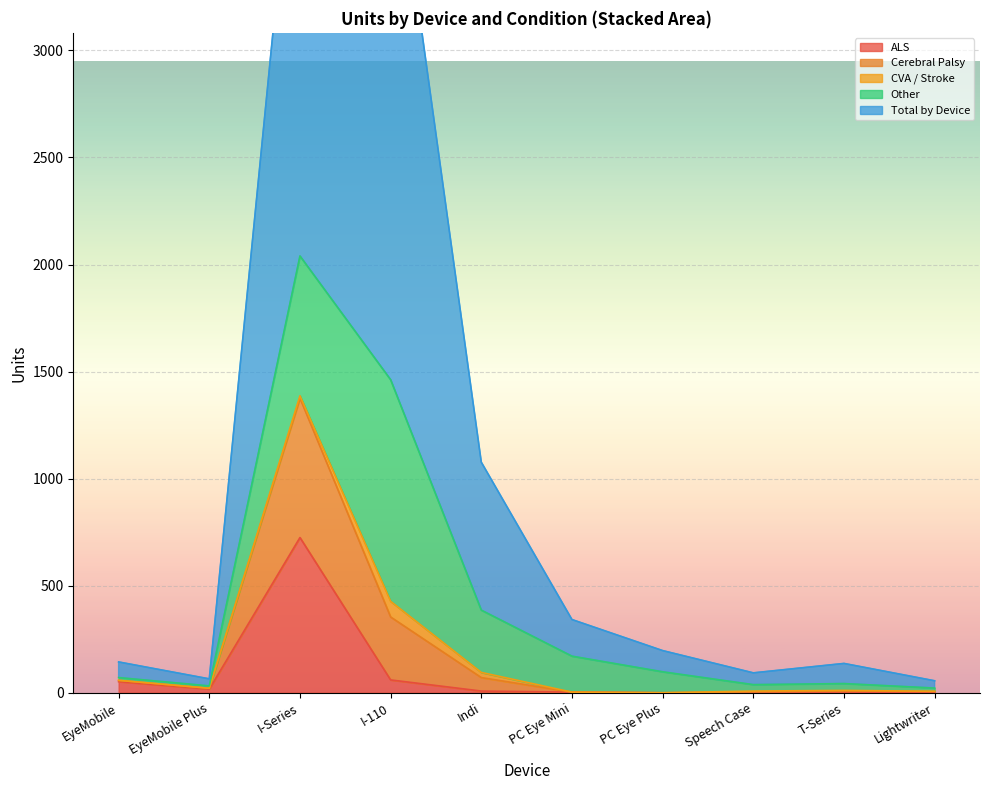

True or false: ALS has a value of 0 at Lightwriter.

True